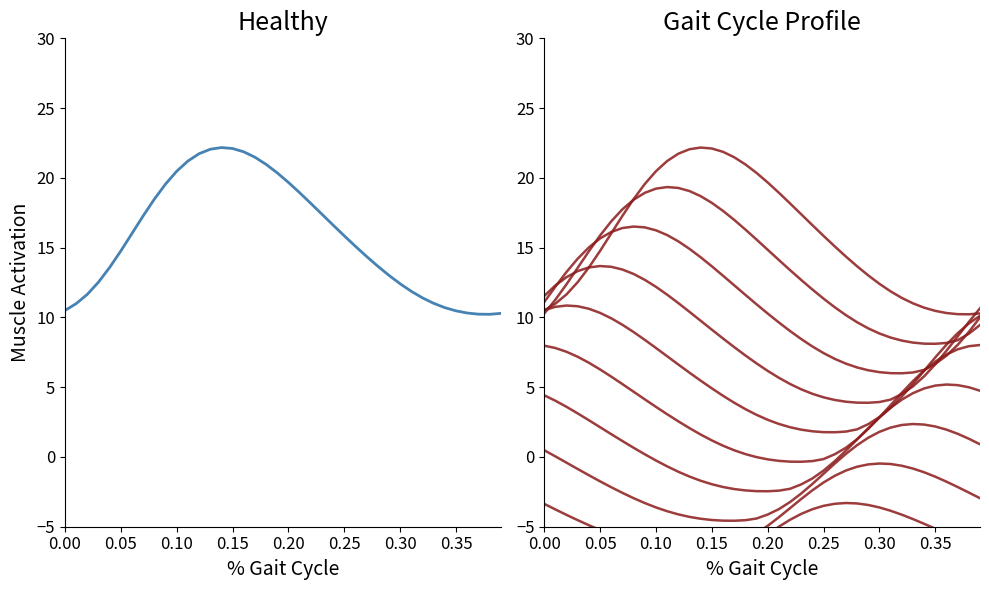

Is this an area chart (filled region under the line)?

No